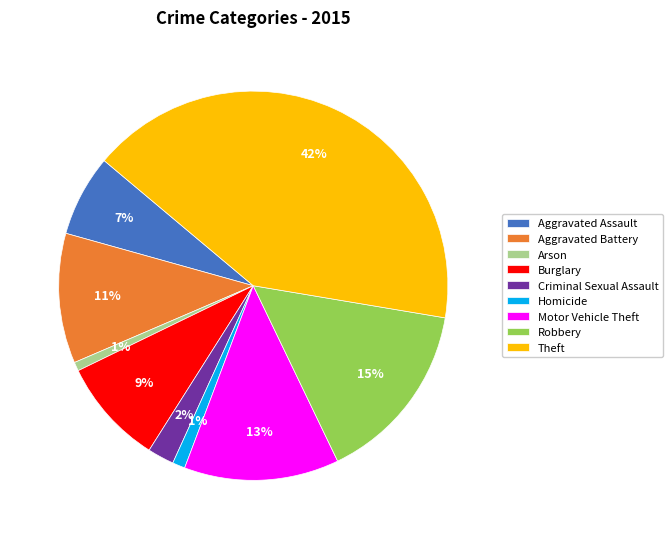

To the nearest percent, what percentage of the pie is Aggravated Battery?

11%